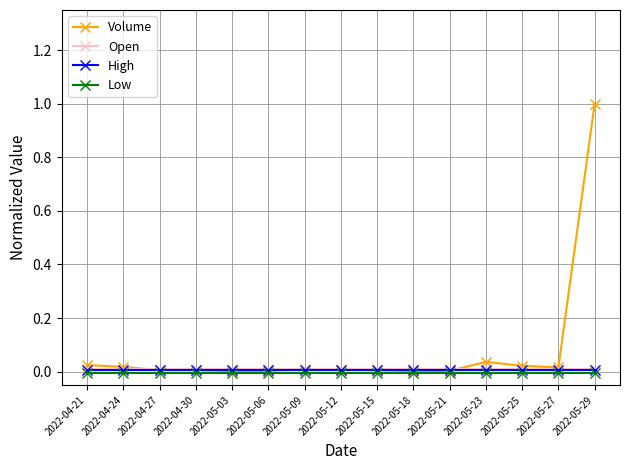

At how many categories does at least one series exceed 0?

15